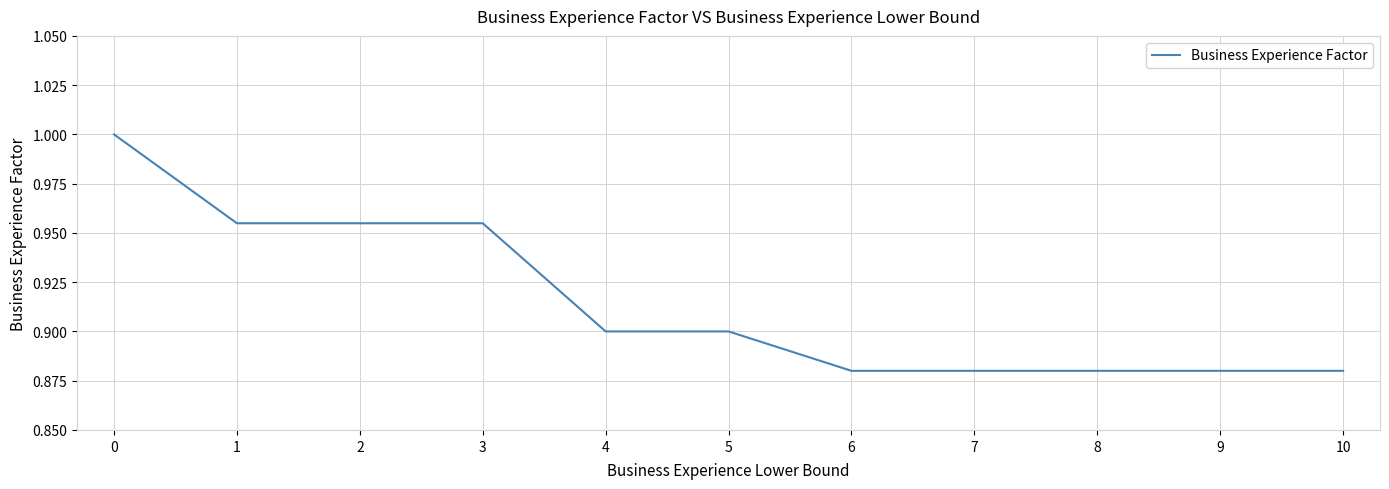

The chart shows a value of 0.3 at 10. True or false?

False